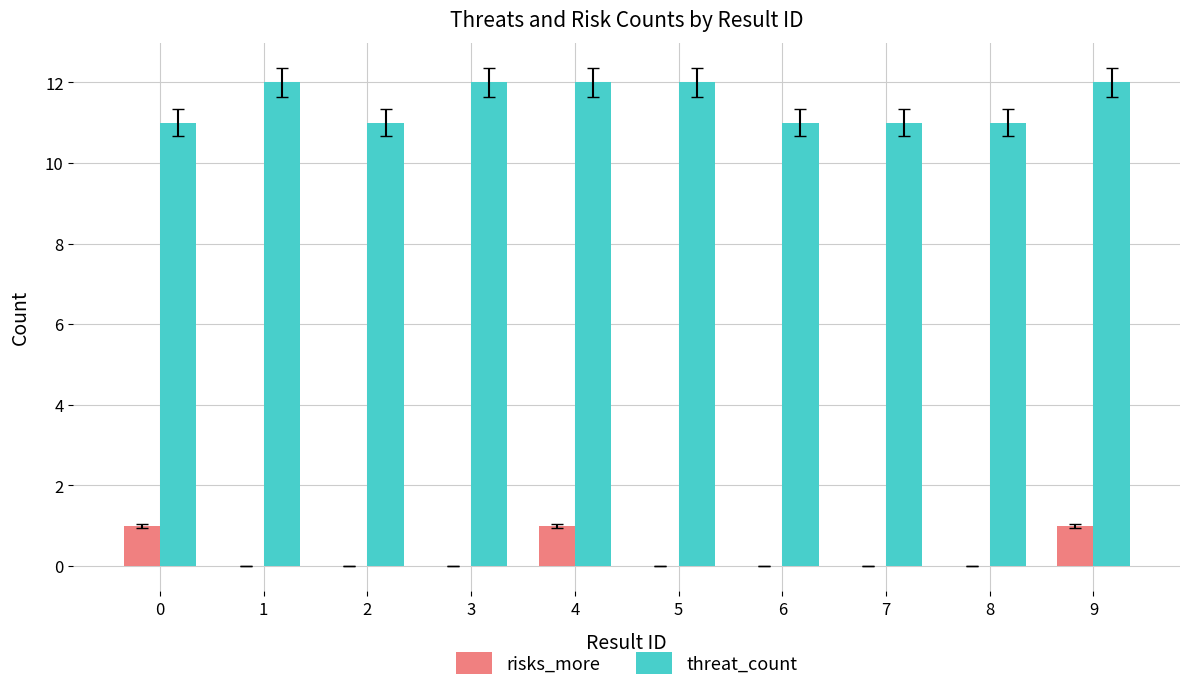

Reading left to right, extract all data points from this chart.

risks_more: 1	0	0	0	1	0	0	0	0	1
threat_count: 11	12	11	12	12	12	11	11	11	12